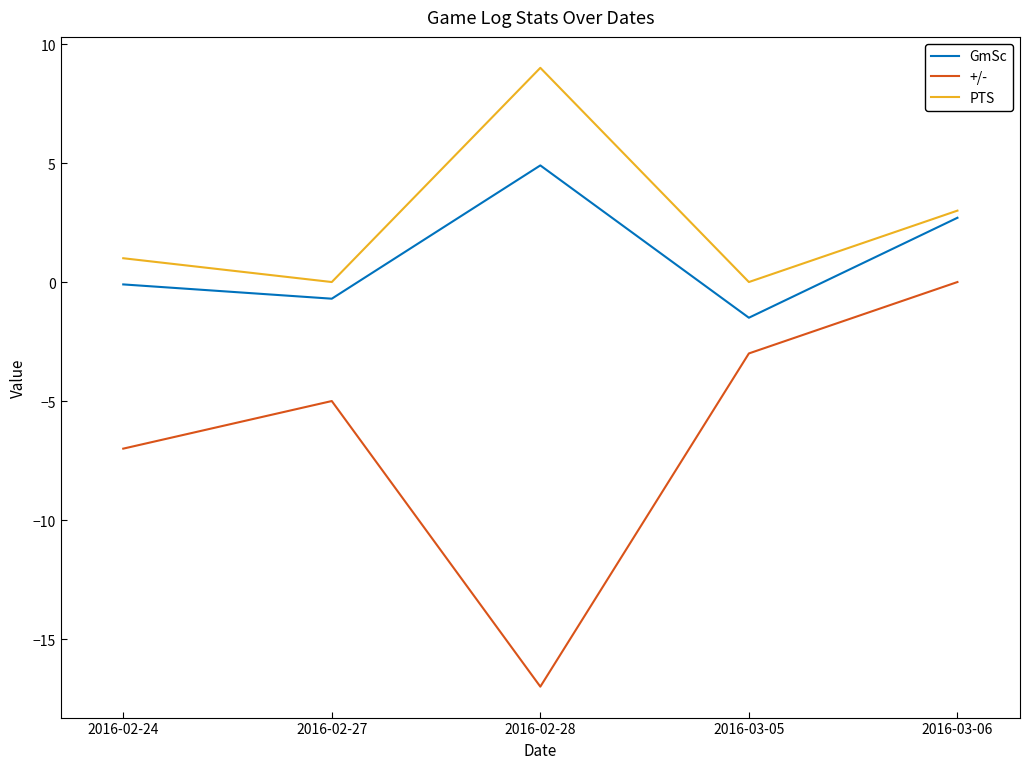

True or false: PTS and GmSc cross at least once.

False